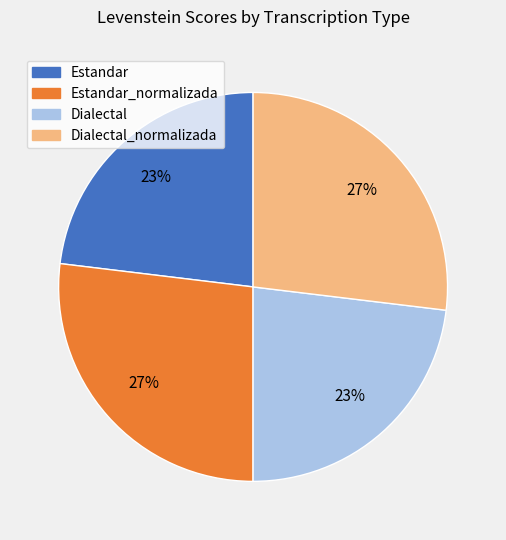

To the nearest percent, what is the average slice percentage?

25%